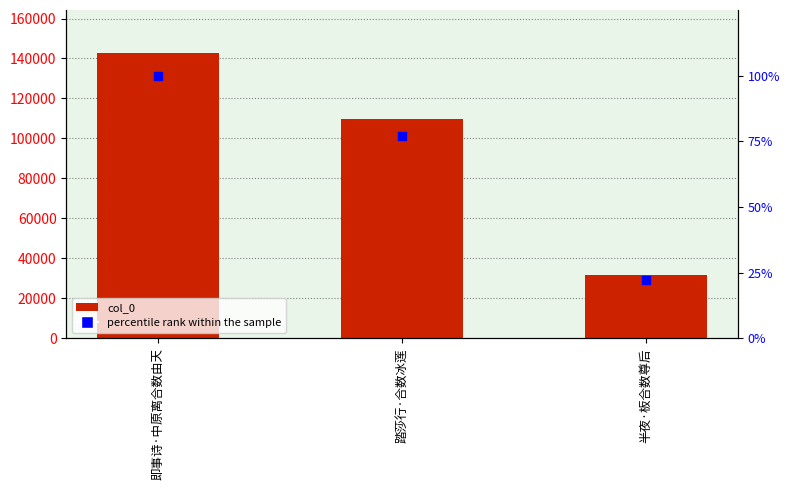

What is the total value across all series at 踏莎行·合数冰莲?

110002.0